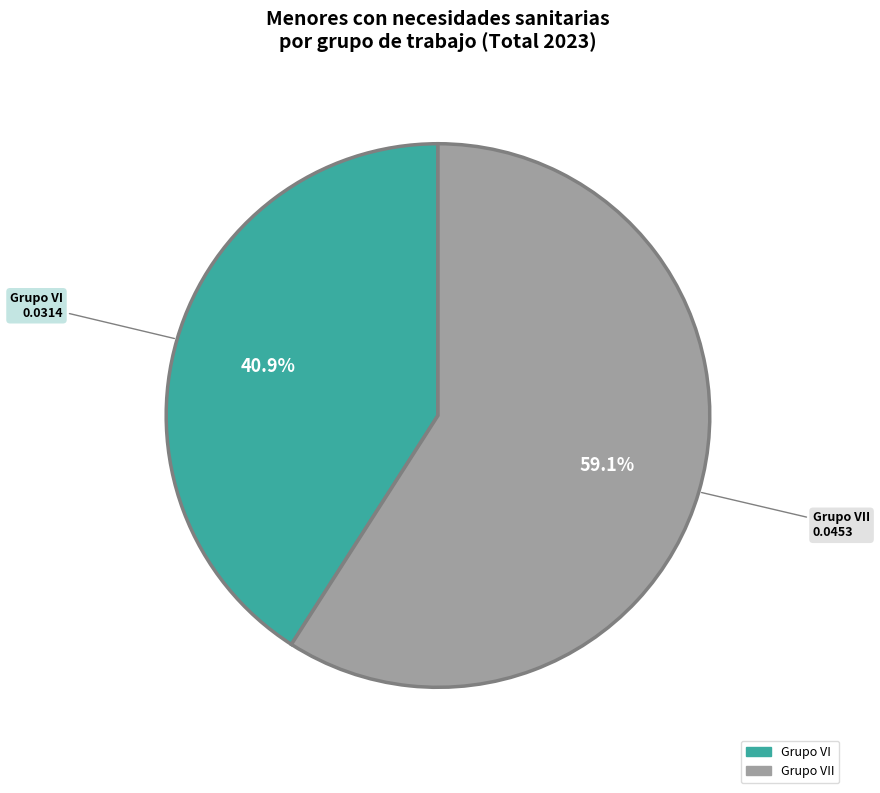

Does any single category account for the majority?

Yes